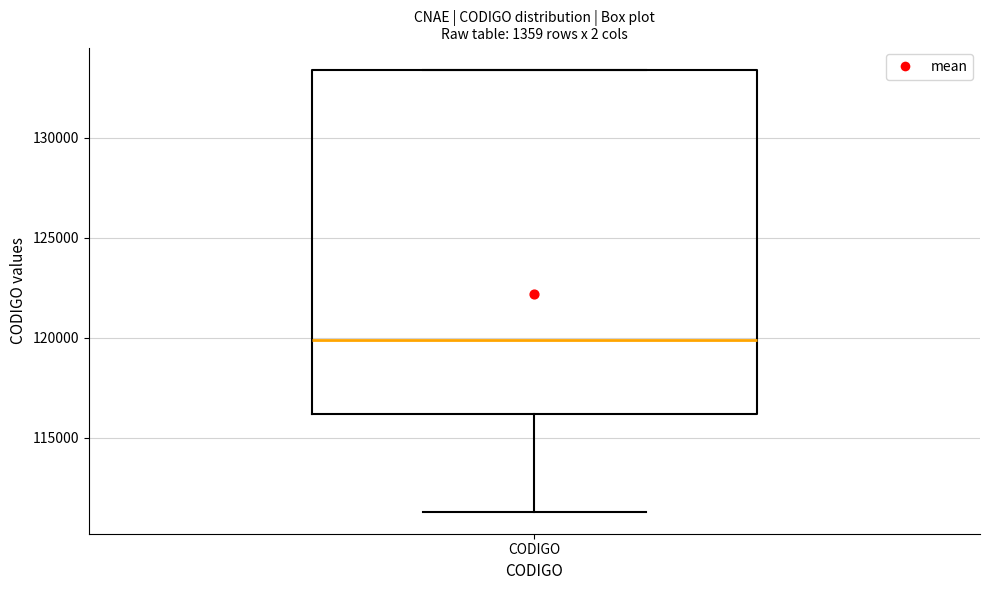

Read this box plot against the y-axis: the position of the median line, the range covered by the box, and the ends of both whiskers. The values are not printed on the chart, so give them approximately, as read against the axis.

median 120000, box 116000 to 133500, whiskers 111500 to 133500